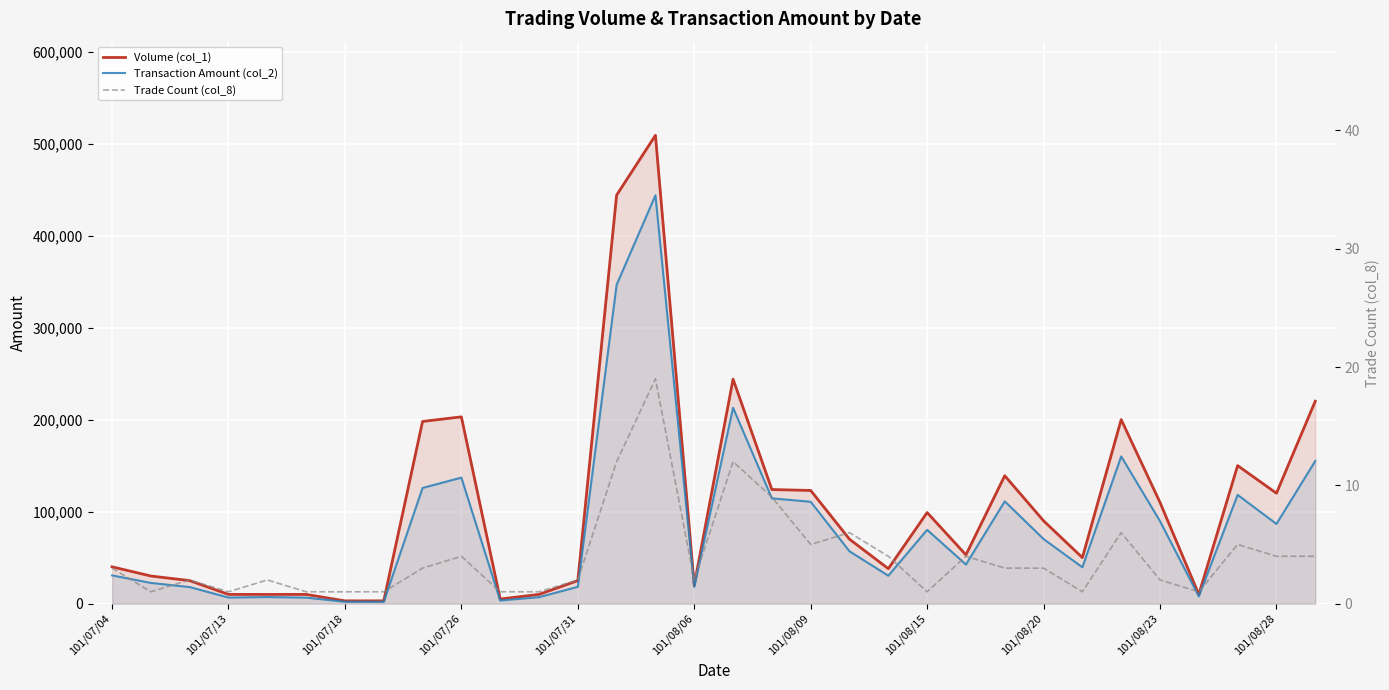

True or false: Transaction Amount (col_2) has a value of 93346 at 101/07/26.

False